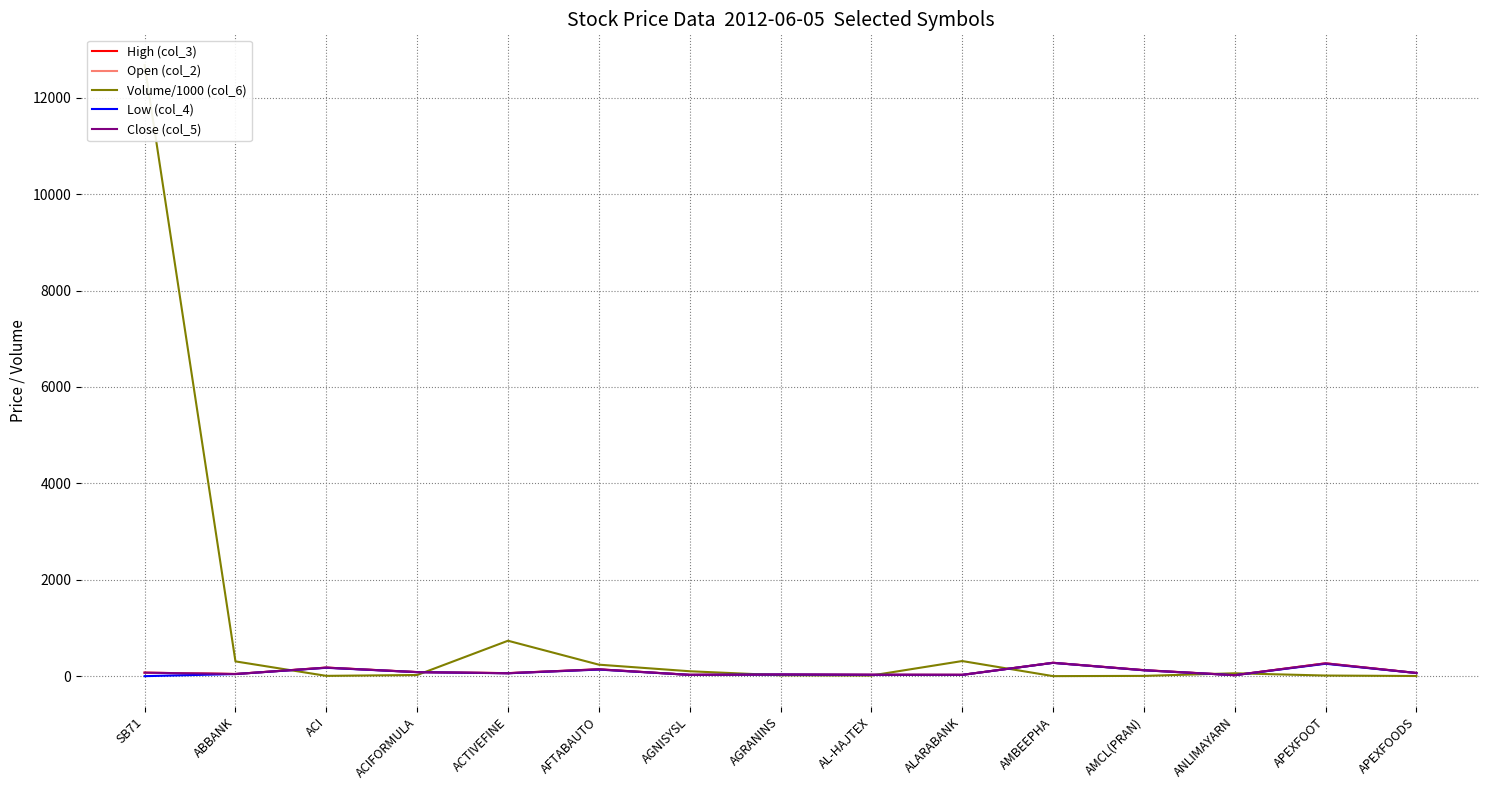

True or false: Close (col_5) has a value of 177.0 at ACI.

True